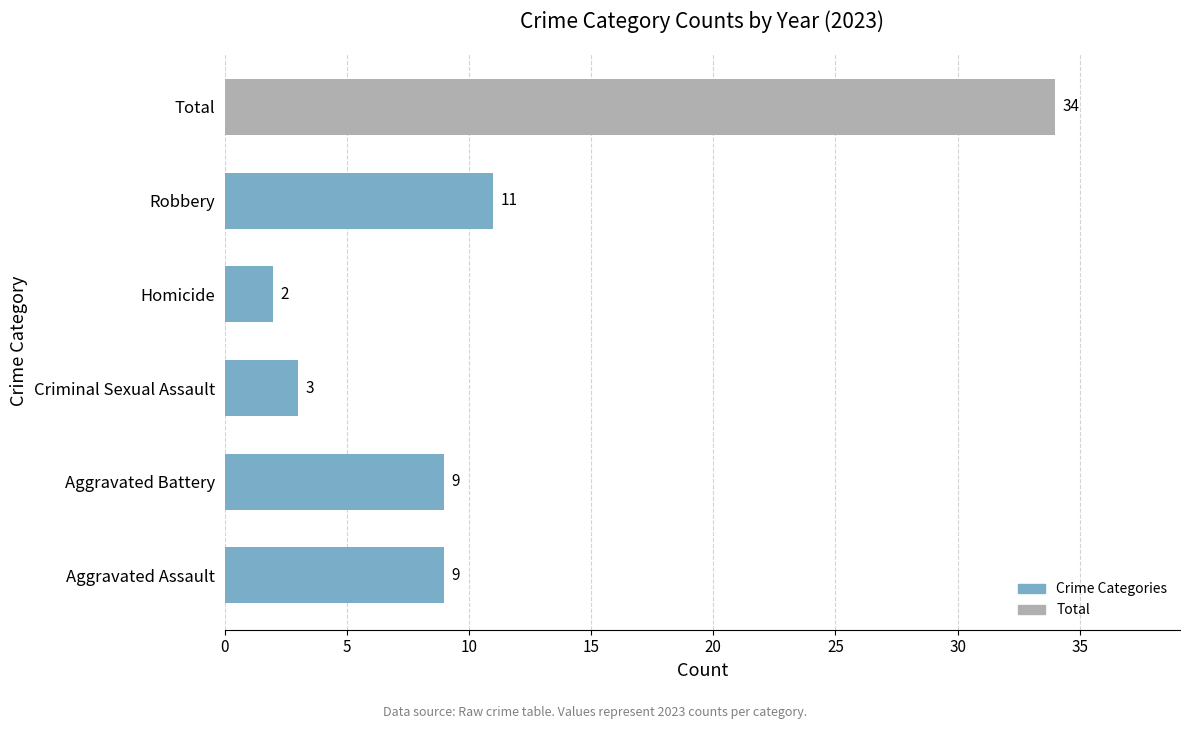

Reading bottom to top, list all the values displayed in this chart.

Aggravated Assault=9	Aggravated Battery=9	Criminal Sexual Assault=3	Homicide=2	Robbery=11	Total=34